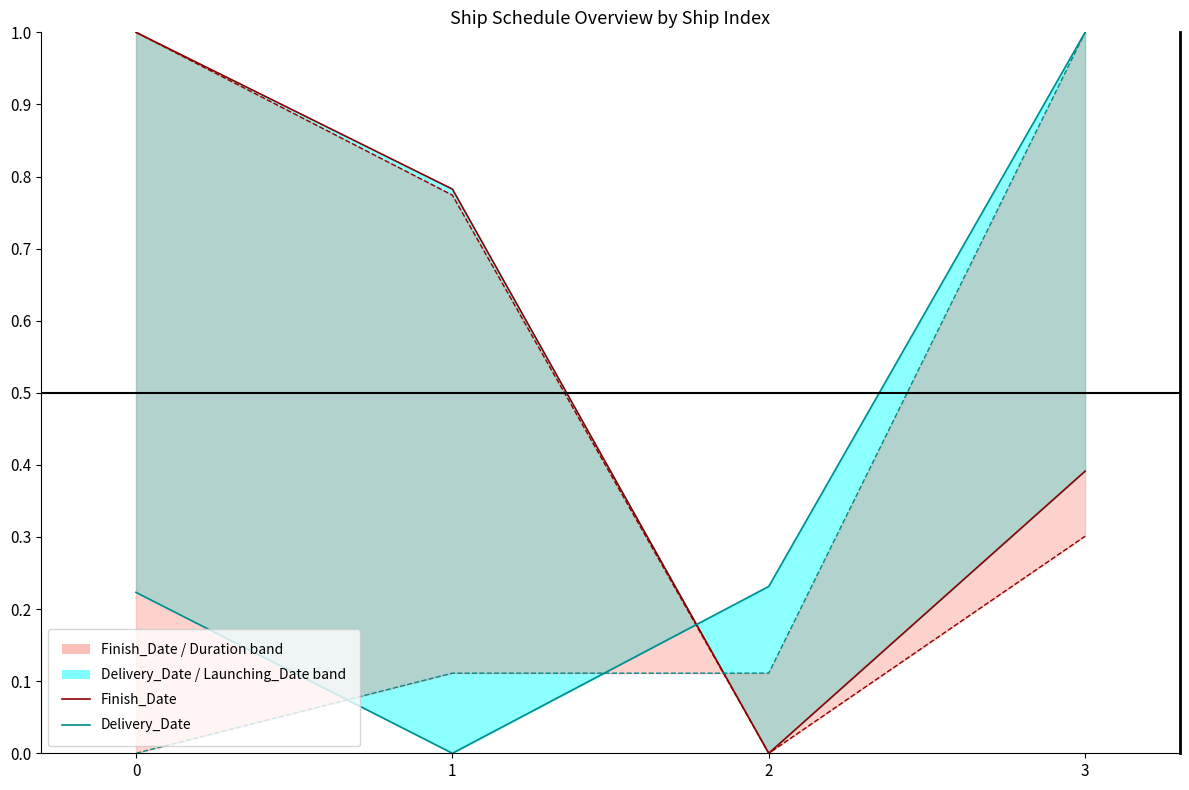

What is the total value across all series at 3?

2.7